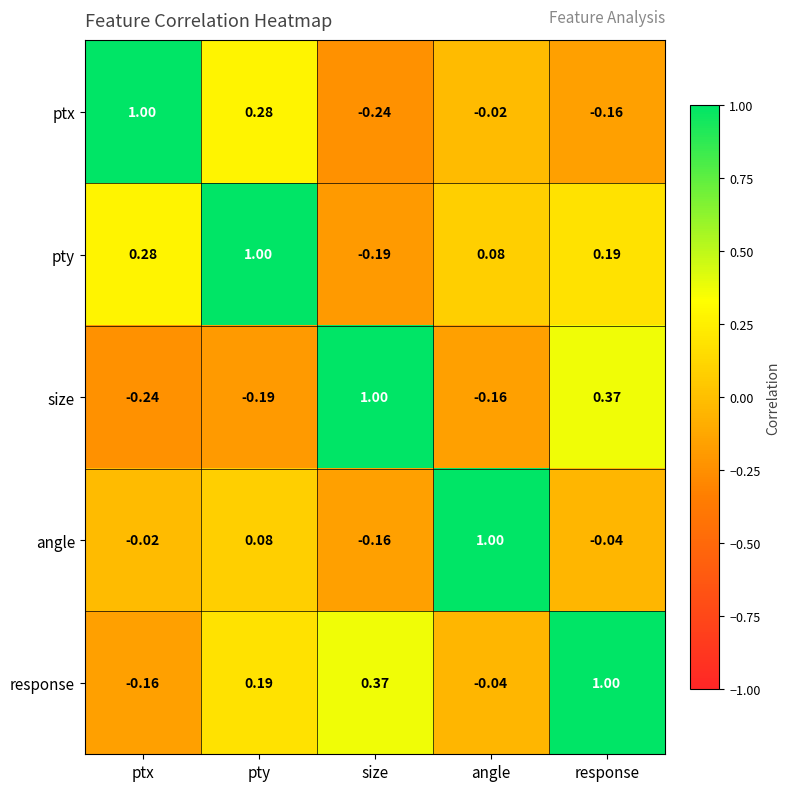

Where is pty nearest to the value 0?

angle